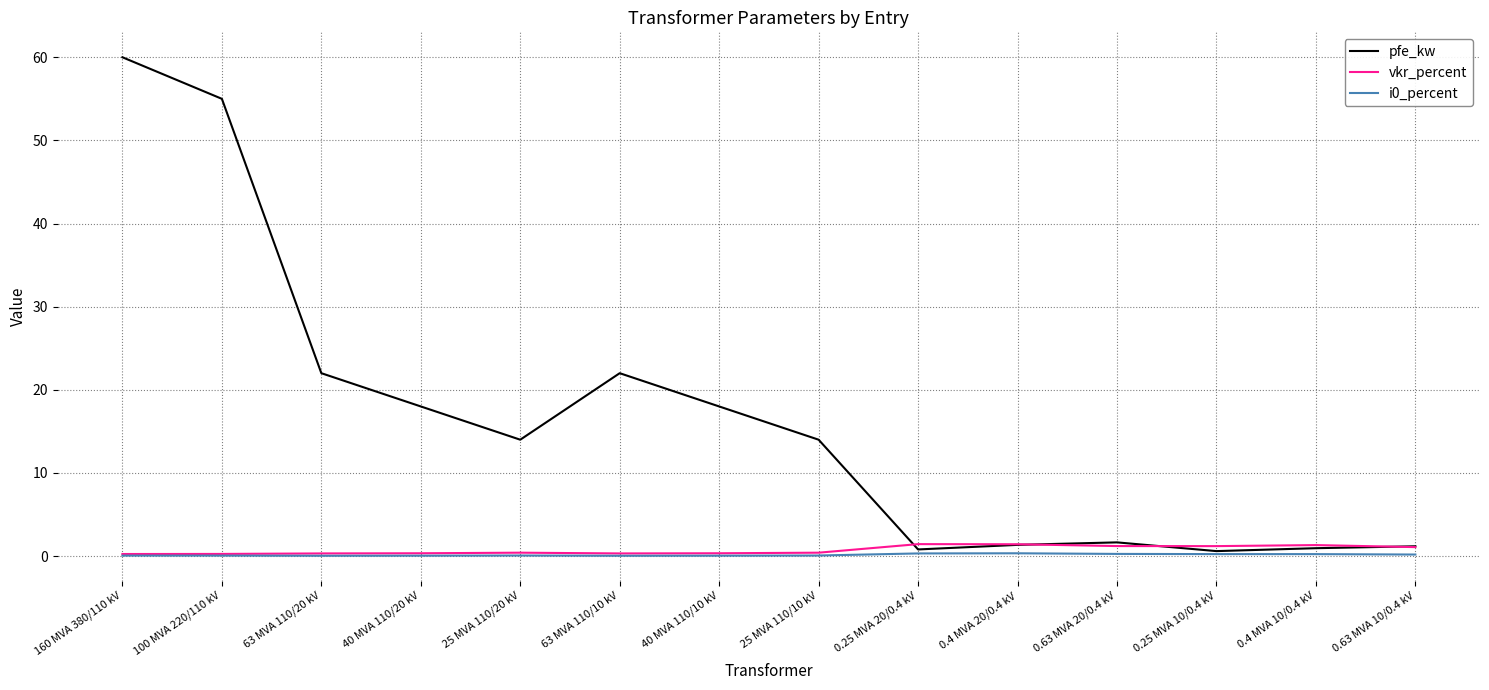

Is the value of i0_percent at 0.63 MVA 20/0.4 kV greater than the value of pfe_kw at 100 MVA 220/110 kV?

No